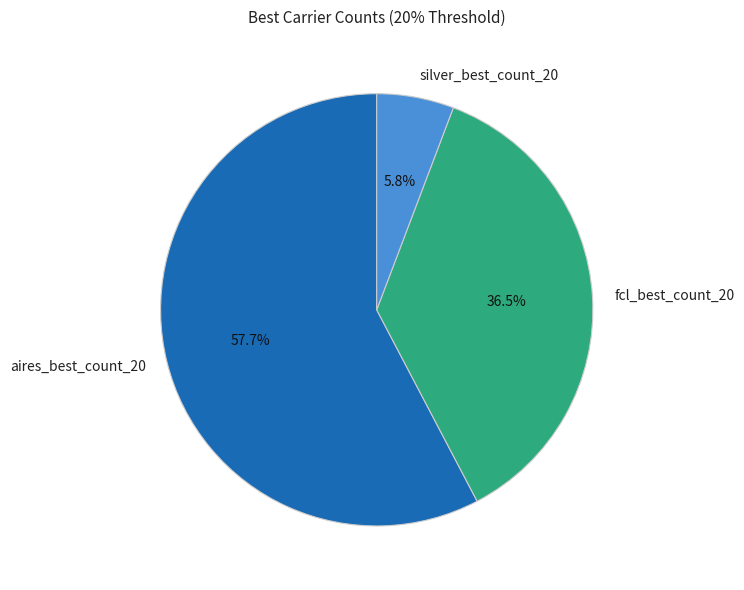

Is aires_best_count_20 the majority of the pie?

Yes